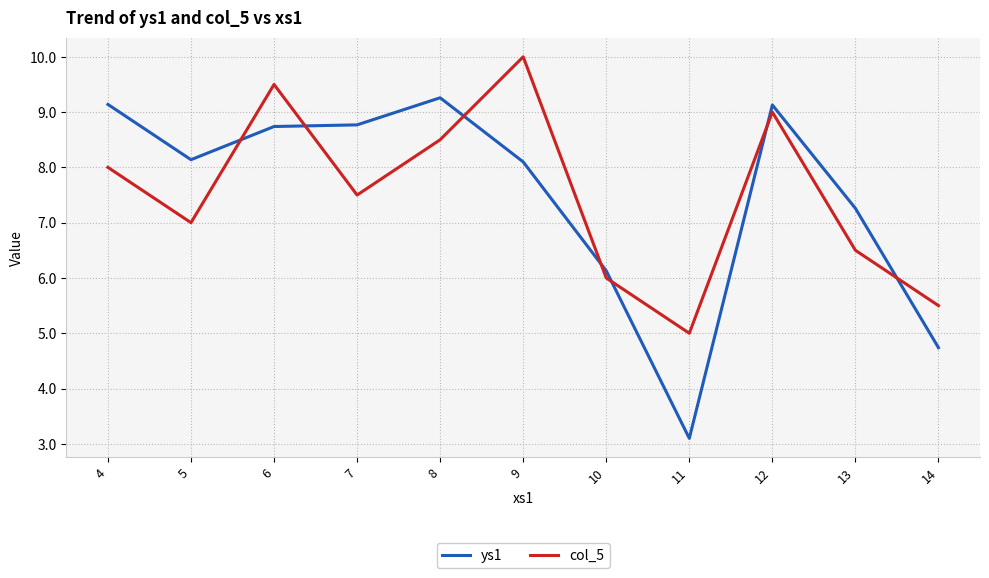

The col_5 series shows 8.5 at 8. True or false?

True